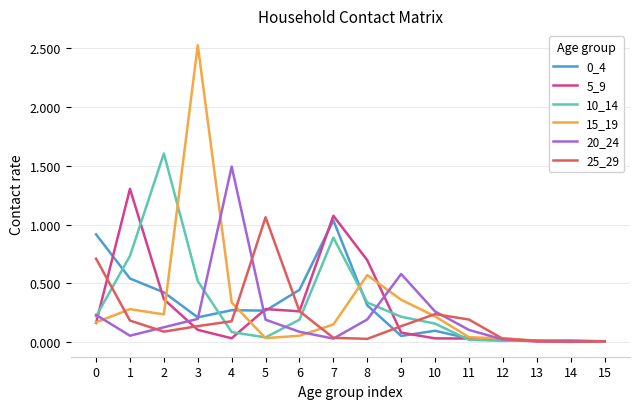

Is the value of 10_14 at 7 greater than the value of 15_19 at 9?

Yes